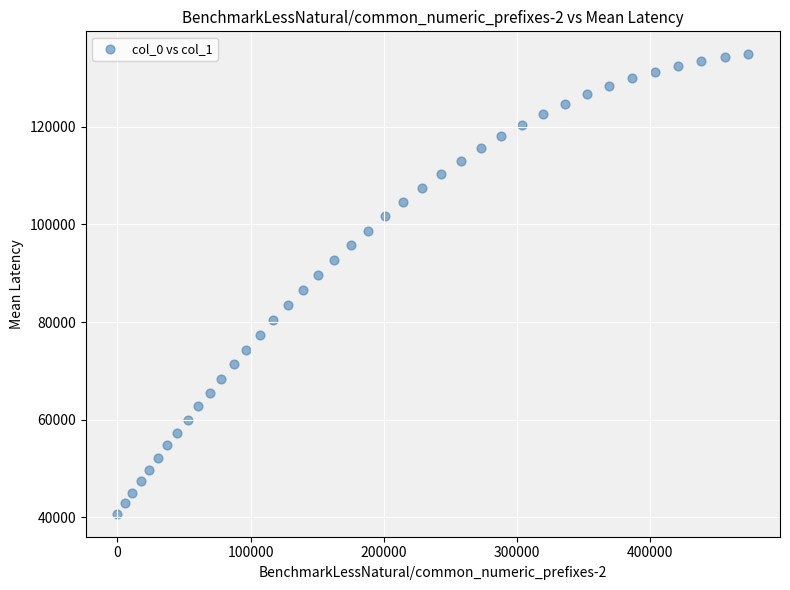

What is the range of X values (max minus min)?

473572.9